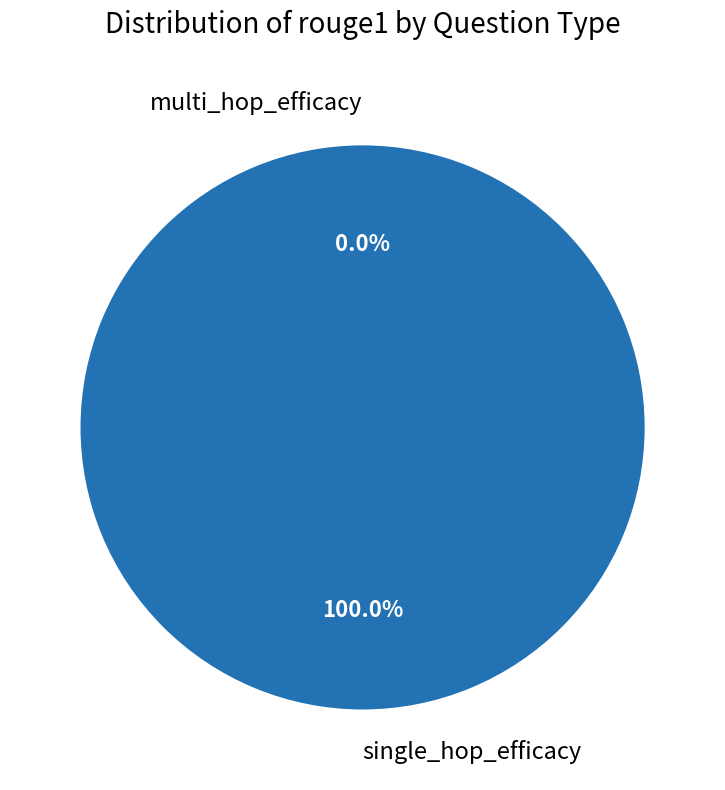

Which slice represents more than half of the pie?

single_hop_efficacy